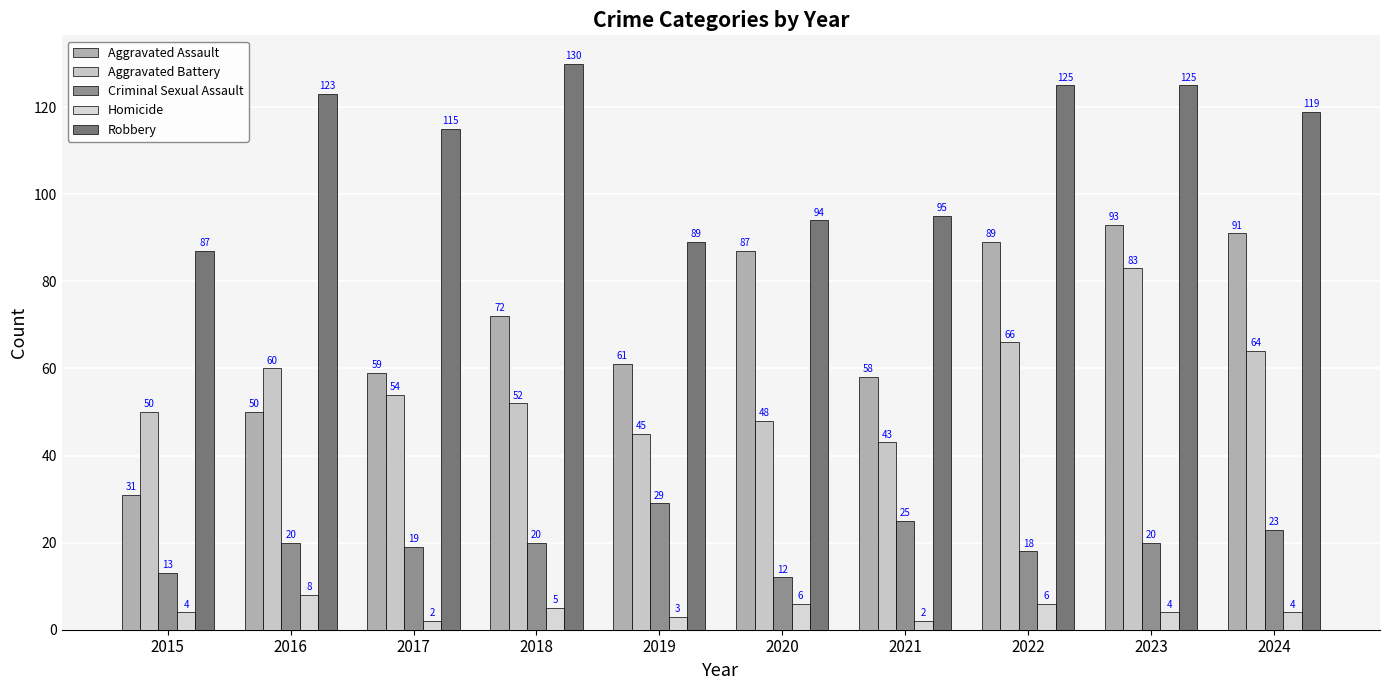

What is the approximate value of Criminal Sexual Assault at 2020, to the nearest 5?

10